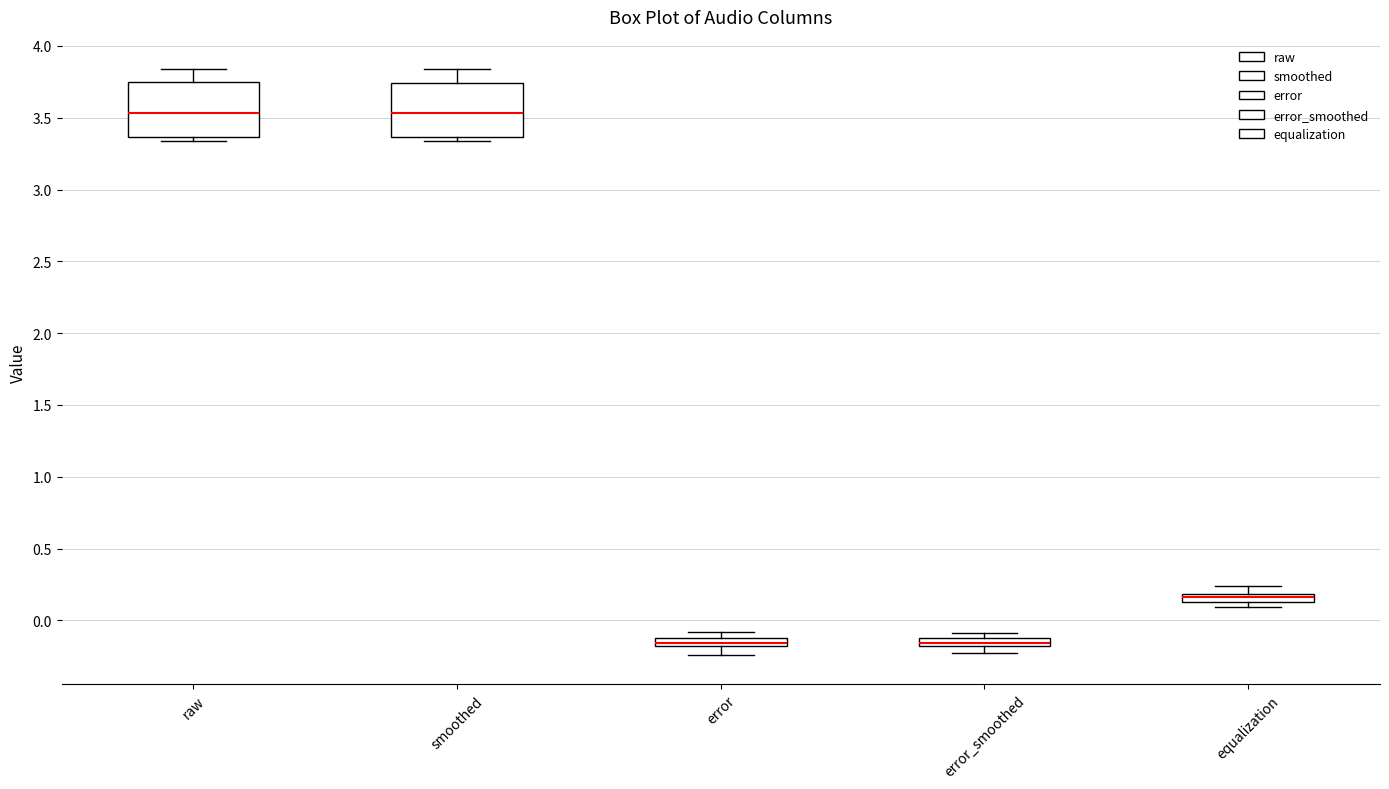

Where does the lower whisker of the box for error_smoothed end on the y-axis? The values are not printed on the chart, so give them approximately, as read against the axis.

-0.25